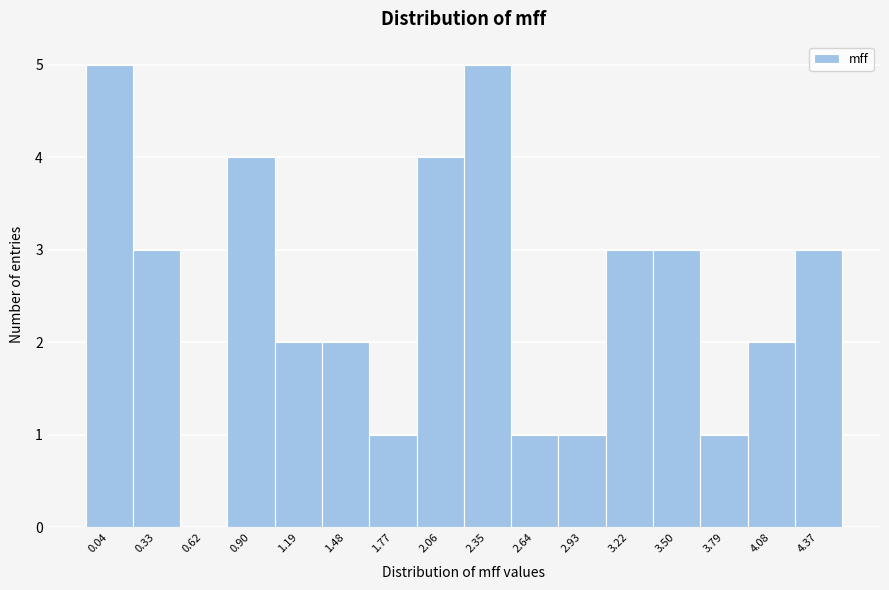

Reading left to right, transcribe all the data shown in this chart.

0.04=5	0.33=3	0.62=0	0.90=4	1.19=2	1.48=2	1.77=1	2.06=4	2.35=5	2.64=1	2.93=1	3.22=3	3.50=3	3.79=1	4.08=2	4.37=3